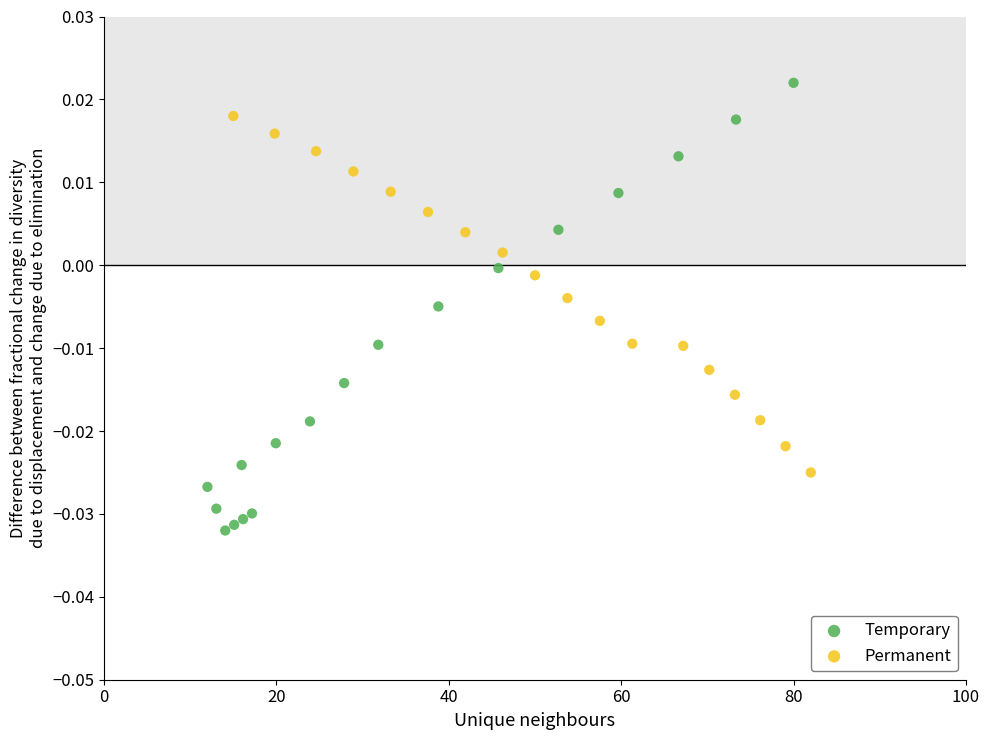

Which series has the widest spread of Y values?

Temporary